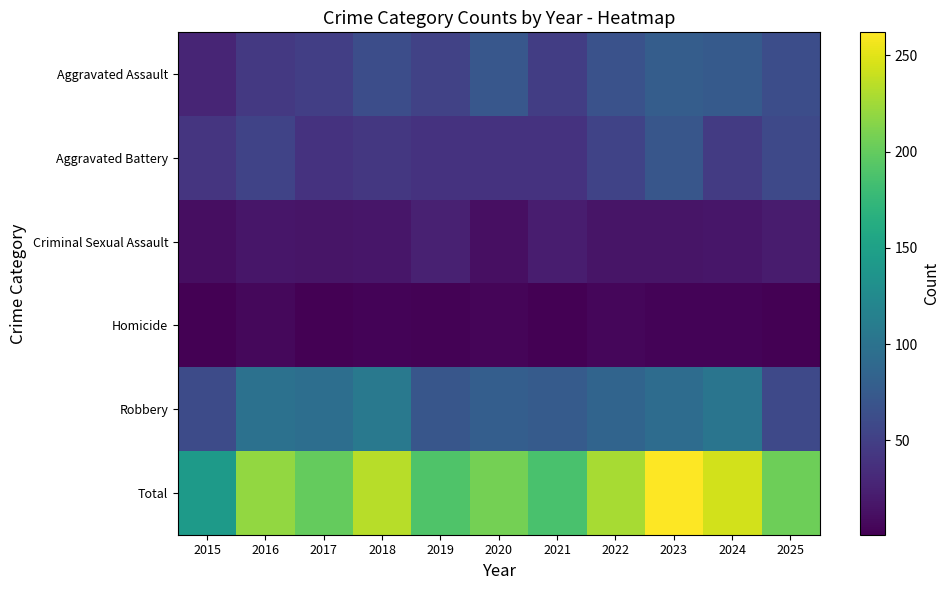

Reading left to right, transcribe all the data shown in this chart.

Aggravated Assault: 2015=28	2016=44	2017=49	2018=63	2019=52	2020=72	2021=48	2022=67	2023=78	2024=75	2025=63
Aggravated Battery: 2015=41	2016=54	2017=39	2018=43	2019=39	2020=39	2021=39	2022=54	2023=71	2024=46	2025=59
Criminal Sexual Assault: 2015=11	2016=17	2017=16	2018=17	2019=25	2020=12	2021=22	2022=16	2023=16	2024=17	2025=21
Homicide: 2015=2	2016=7	2017=1	2018=4	2019=3	2020=5	2021=2	2022=6	2023=4	2024=4	2025=2
Robbery: 2015=61	2016=98	2017=95	2018=107	2019=71	2020=79	2021=76	2022=85	2023=93	2024=102	2025=59
Total: 2015=143	2016=220	2017=200	2018=234	2019=190	2020=207	2021=187	2022=228	2023=262	2024=244	2025=204